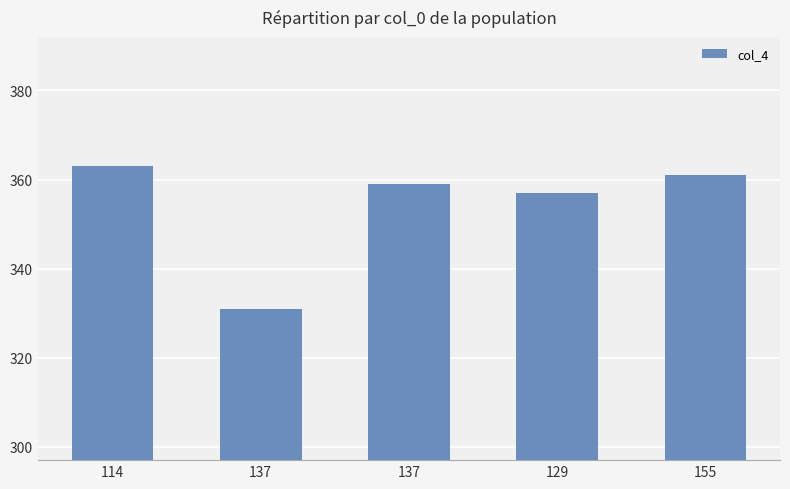

How many data points are less than 359?

2